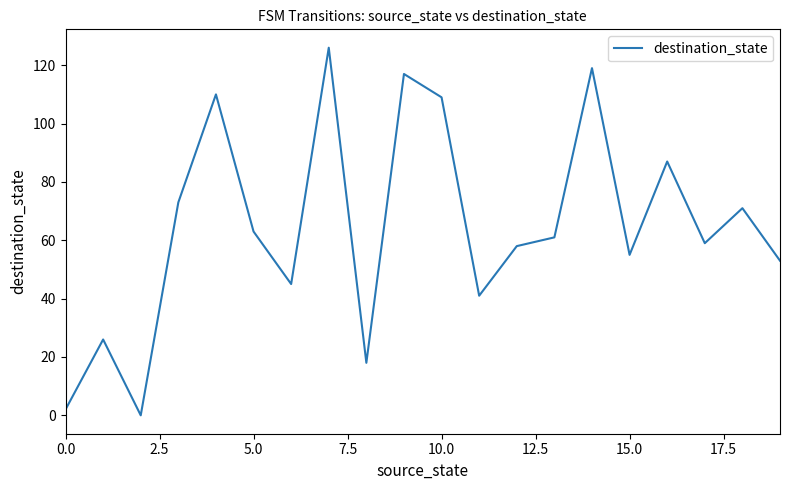

How many interior local valleys (lower than both neighbors) does the data have?

6